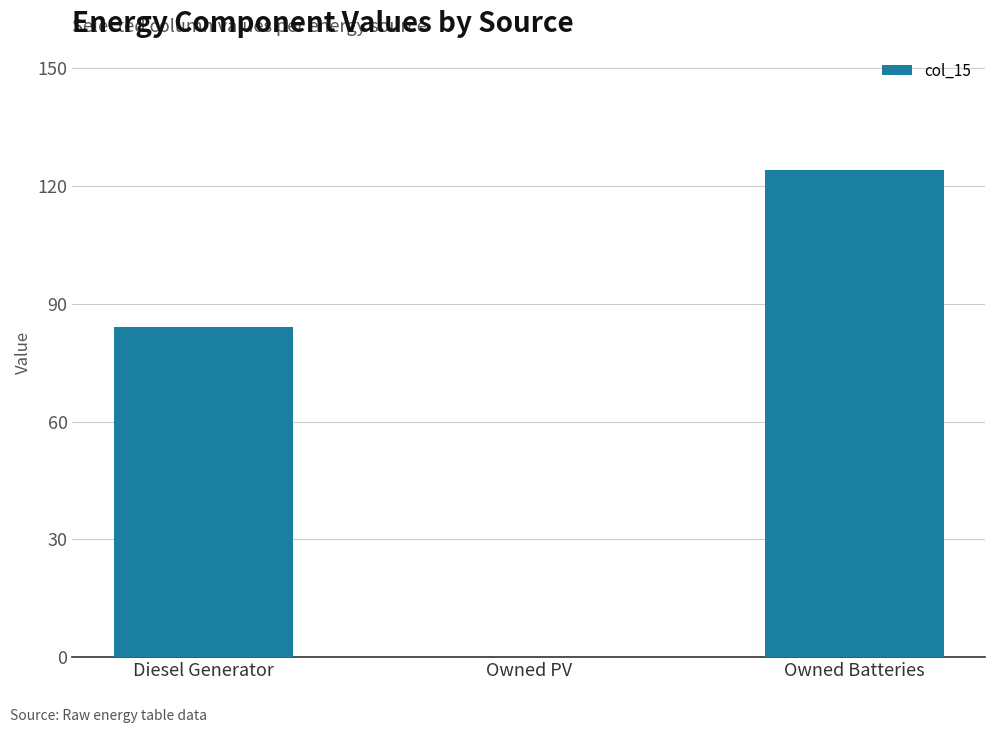

At which label is the value closest to 61?

Diesel Generator